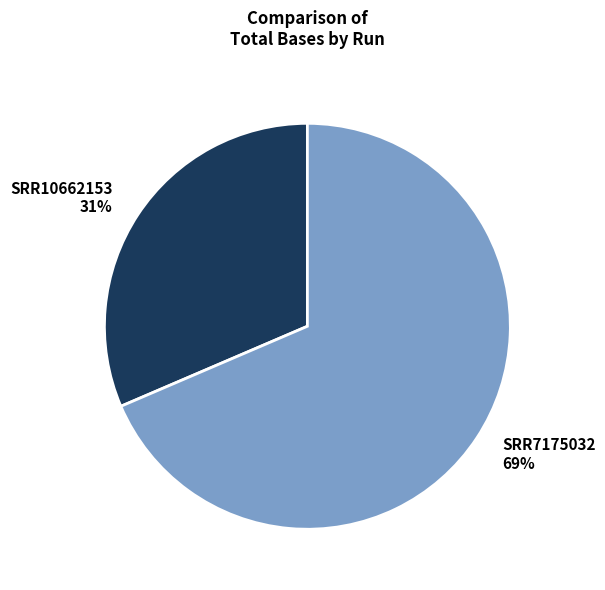

Approximately how many times larger is the value at SRR7175032 compared to SRR10662153?

2.2